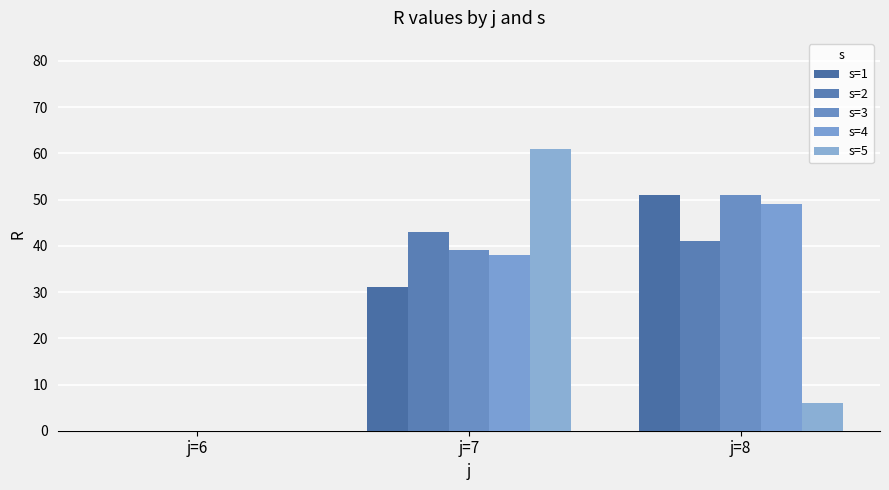

At which category is the sum across all series the highest?

j=7